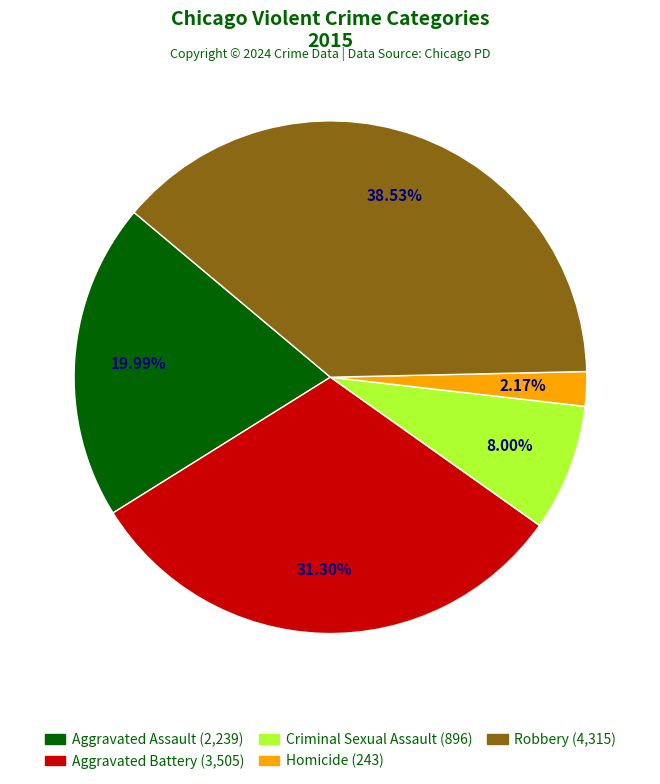

To the nearest percent, what is the combined percentage of Criminal Sexual Assault and Homicide?

10%